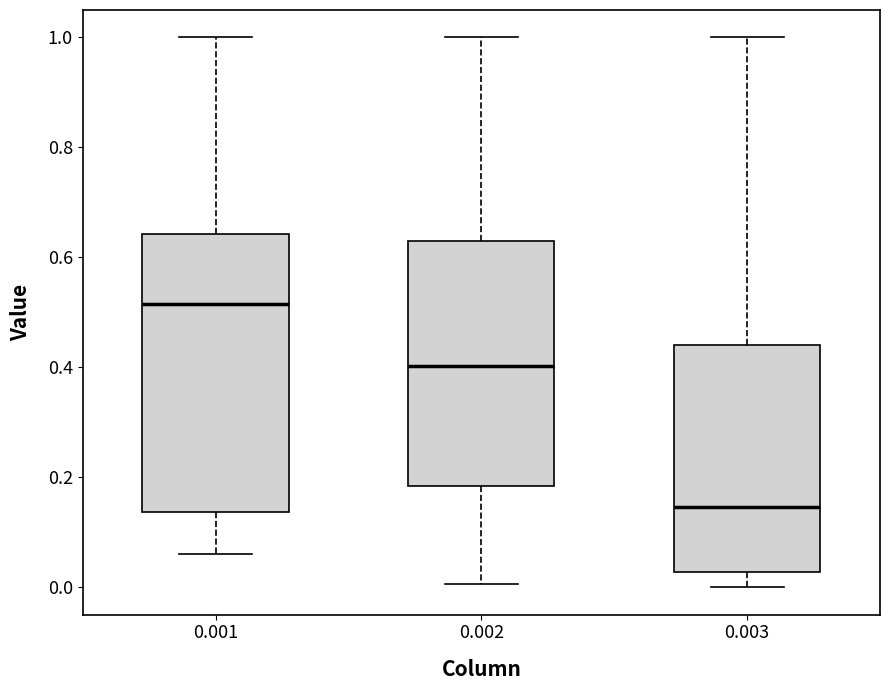

Reading left to right, read every box against the y-axis: the position of its median line, the range the box covers, and the ends of its whiskers. The values are not printed on the chart, so give them approximately, as read against the axis.

0.001: median 0.52, box 0.14 to 0.64, whiskers 0.06 to 1.00
0.002: median 0.40, box 0.18 to 0.64, whiskers 0.00 to 1.00
0.003: median 0.14, box 0.02 to 0.44, whiskers 0.00 to 1.00